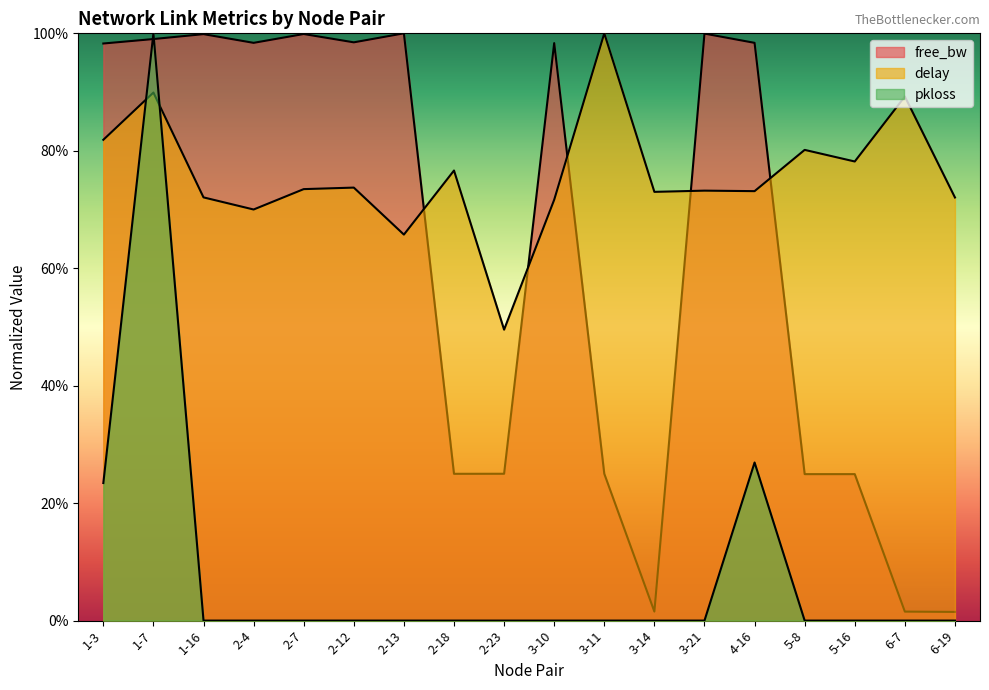

Rank the categories by pkloss value from highest to lowest.

1-7, 4-16, 1-3, 1-16, 2-4, 2-7, 2-12, 2-13, 2-18, 2-23, 3-10, 3-11, 3-14, 3-21, 5-8, 5-16, 6-7, 6-19